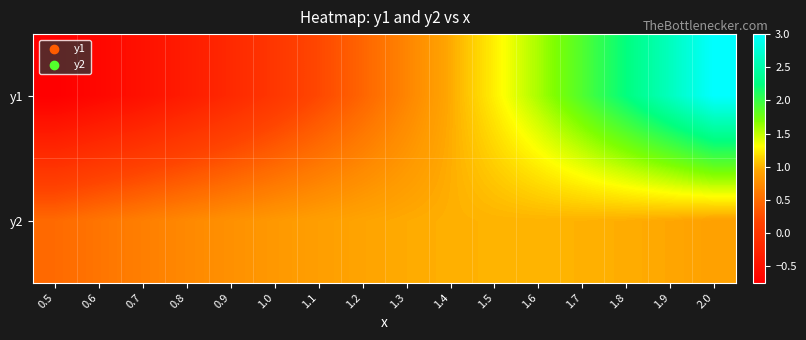

Rank the series by their average value, from lowest to highest.

y1, y2